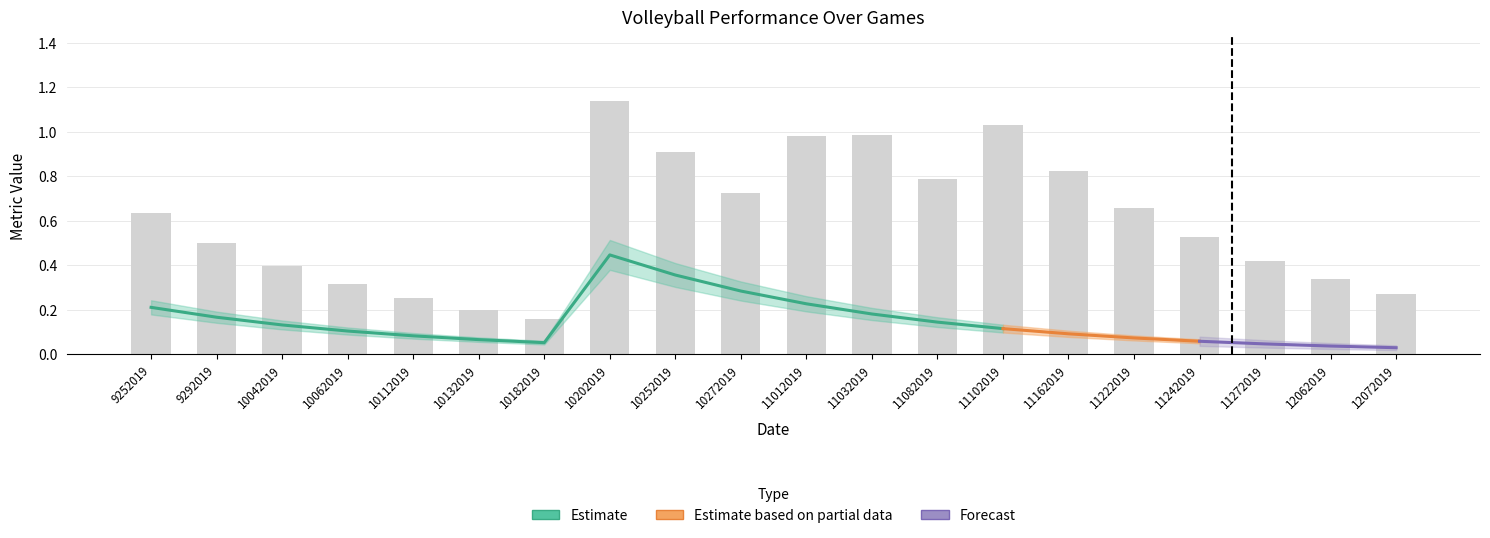

How many data points does each series have?

20